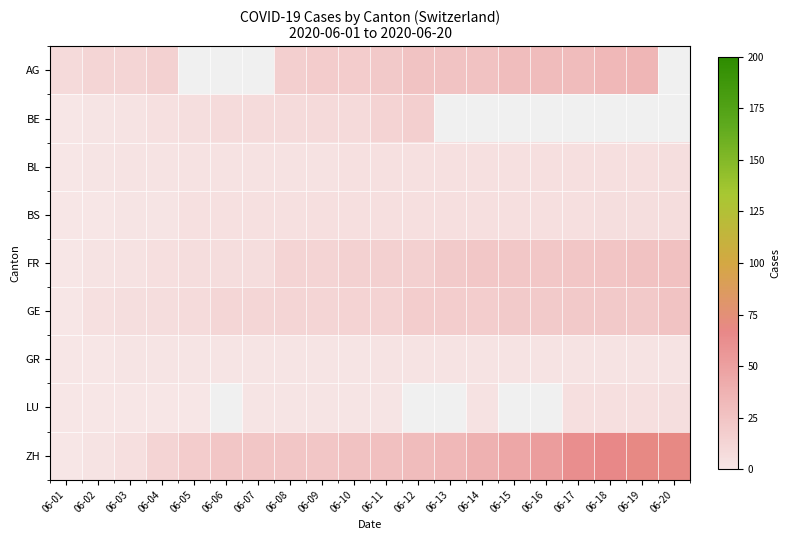

Which has a higher value, 06-05 or 06-17?

06-17